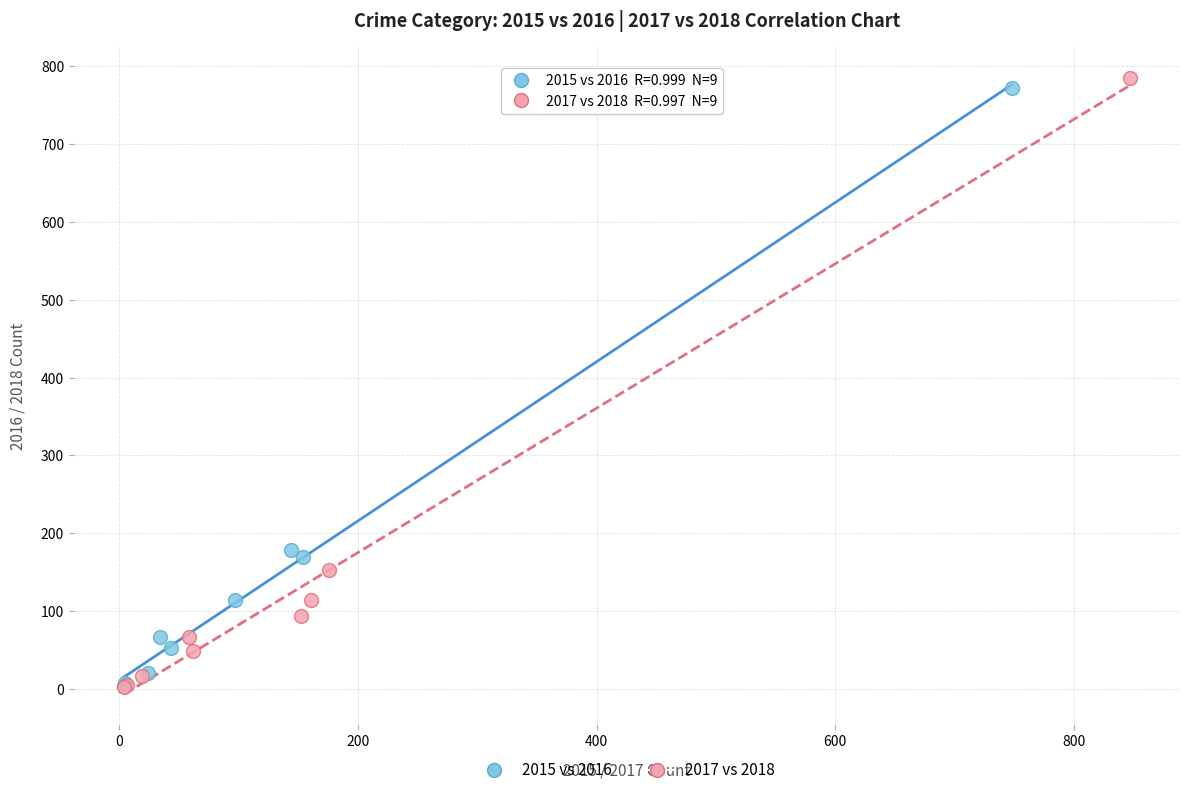

Which series reaches the maximum Y coordinate?

2017 vs 2018